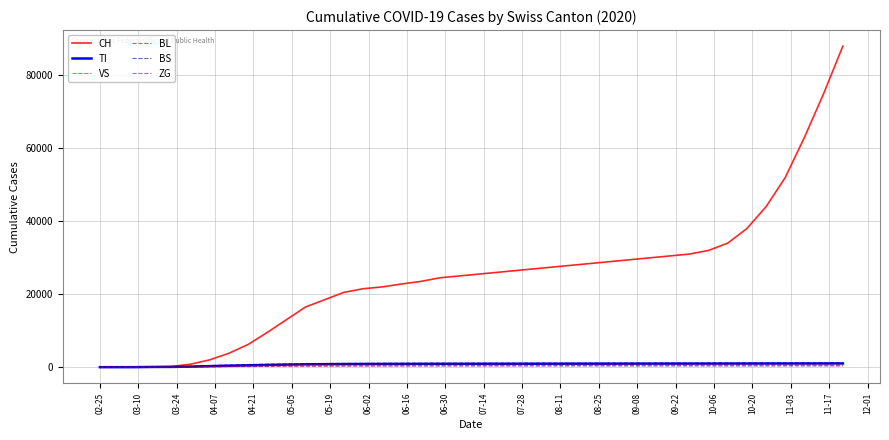

What is the highest value of the CH series?

88000